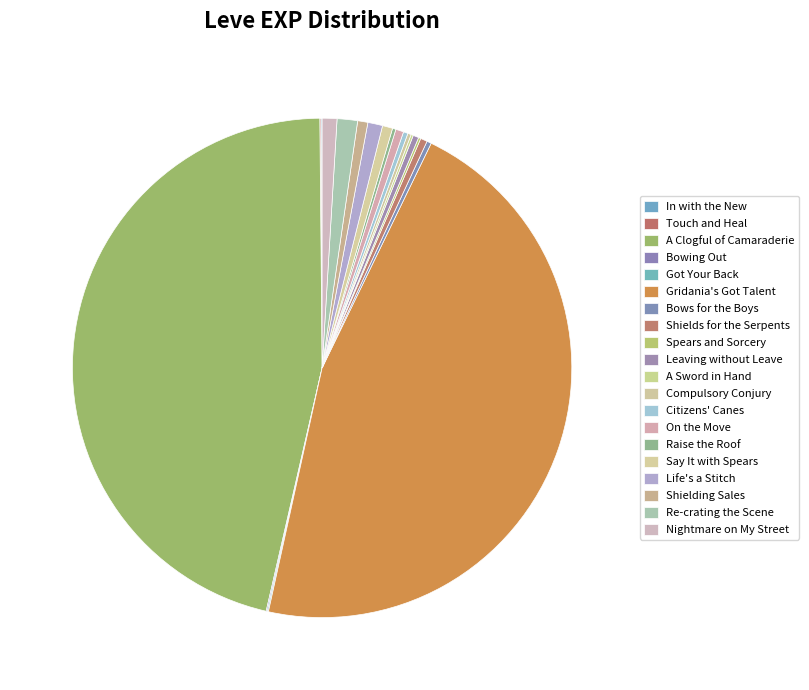

Is it true that Shields for the Serpents is 1% of the pie?

False